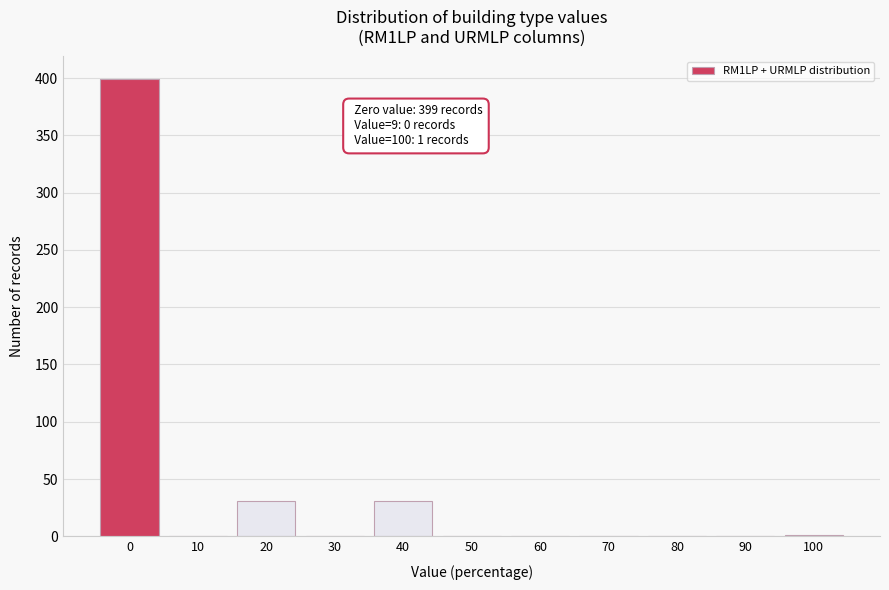

What is the maximum value shown in the chart?

399